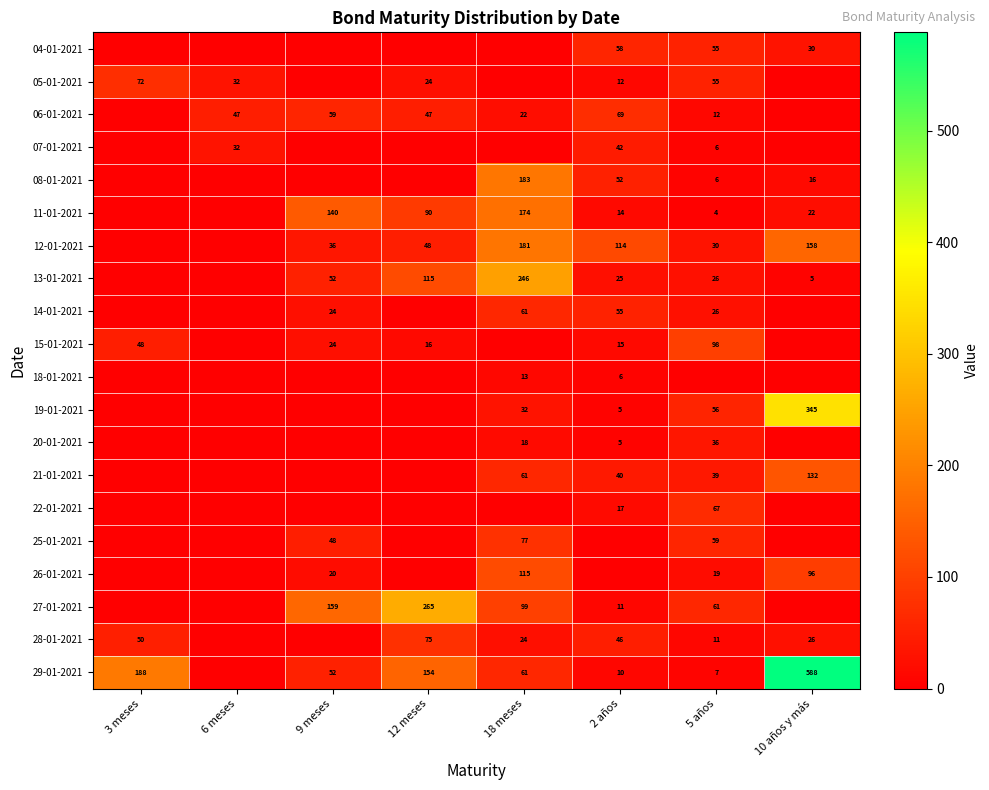

Which has a higher value, 18 meses or 12 meses?

18 meses